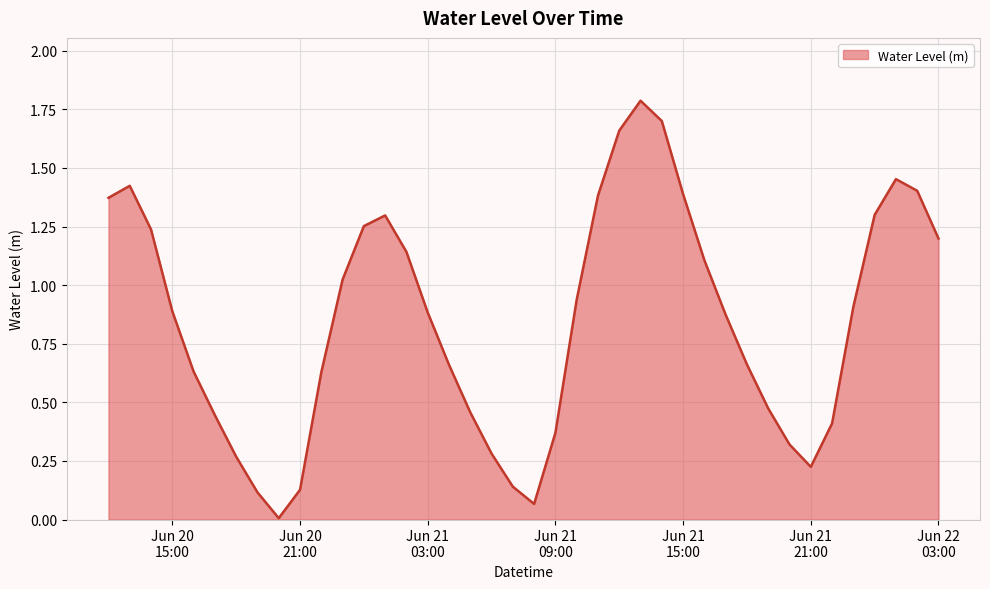

What is the difference between the maximum and minimum values?

1.8